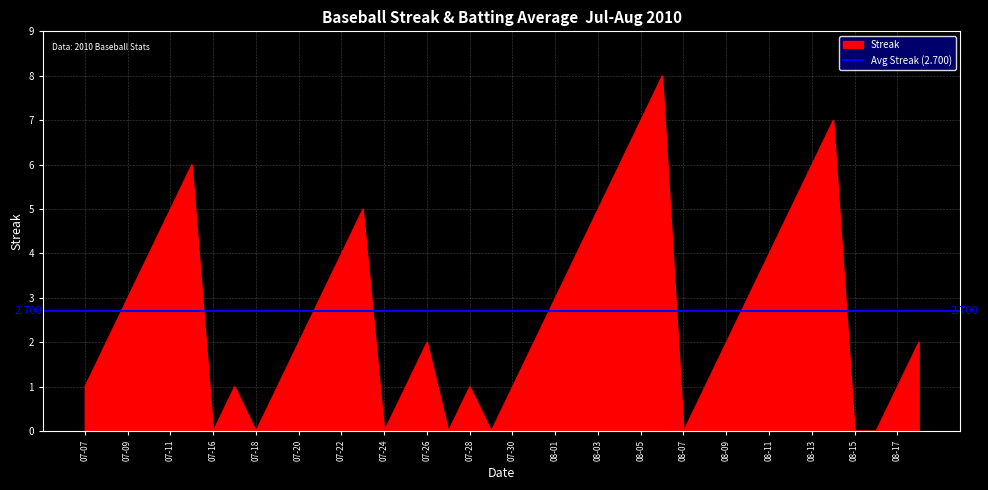

What is the average value?

3